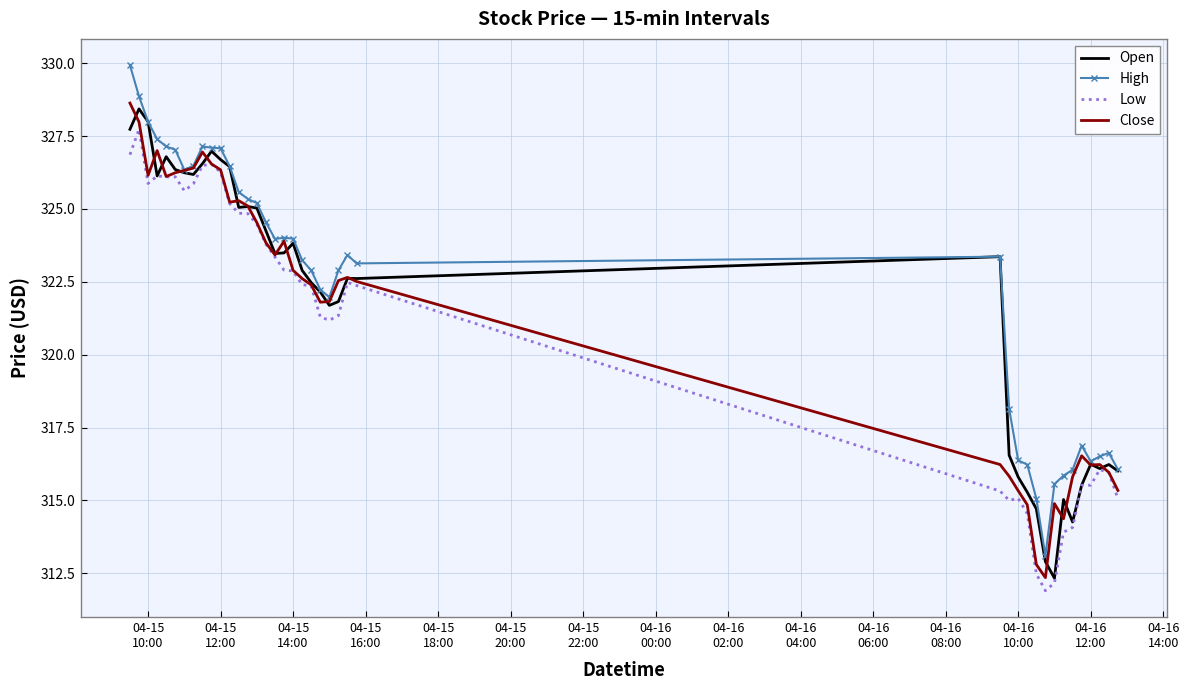

True or false: Low and High intersect in this chart.

False